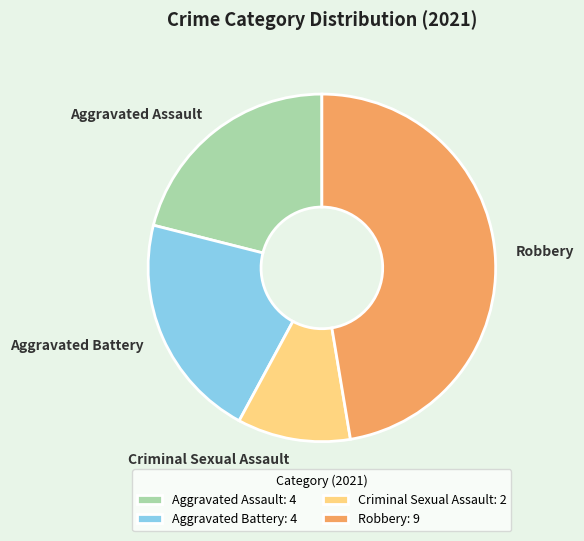

Is Aggravated Assault the majority of the pie?

No